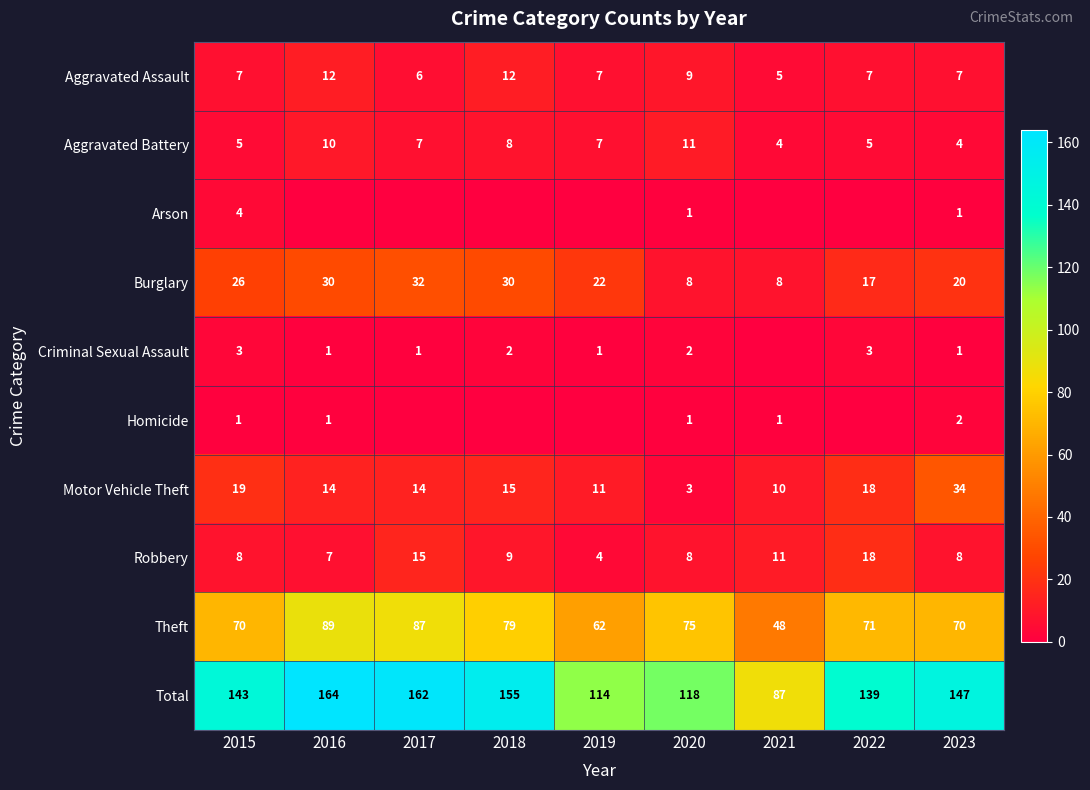

What is the average value of the Theft series?

72